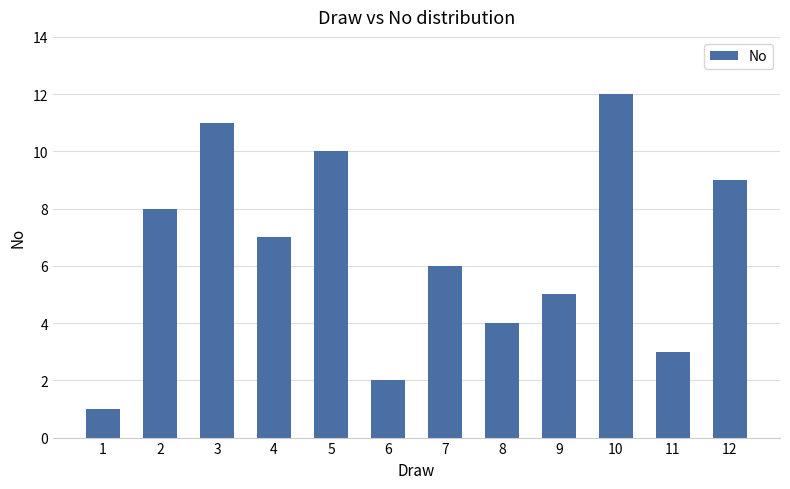

The chart shows a value of 7 at 4. True or false?

True